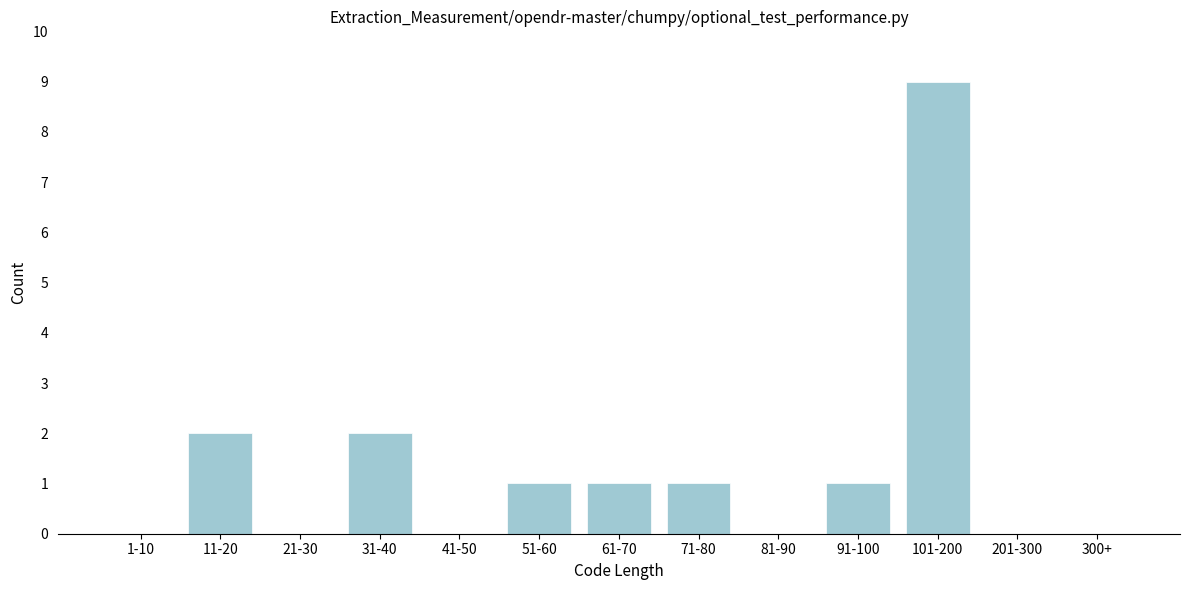

Reading left to right, transcribe all the data shown in this chart.

1-10=0	11-20=2	21-30=0	31-40=2	41-50=0	51-60=1	61-70=1	71-80=1	81-90=0	91-100=1	101-200=9	201-300=0	300+=0